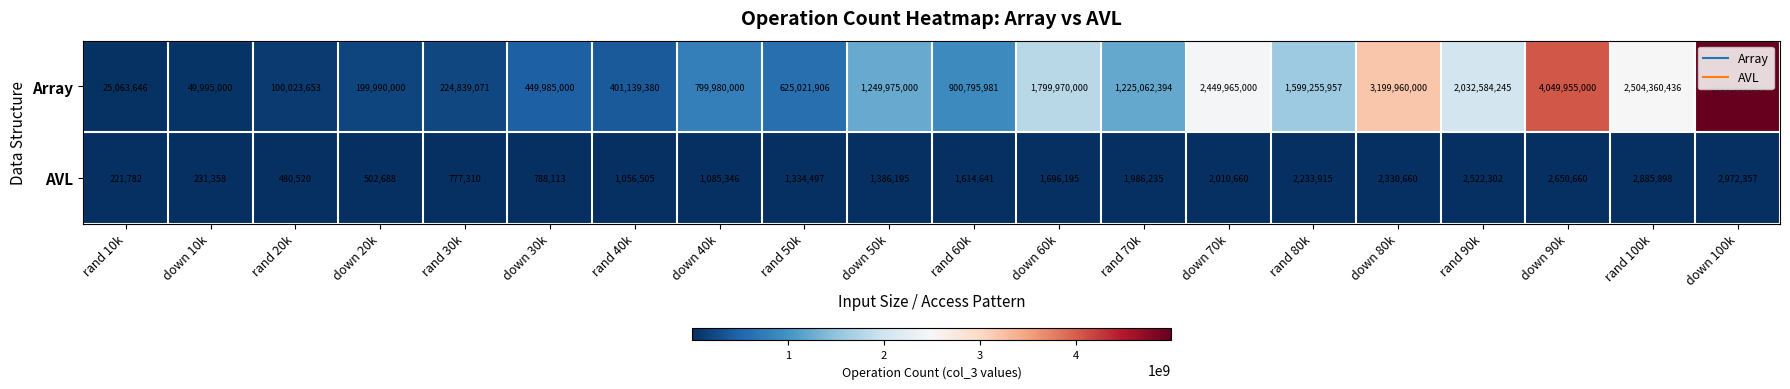

What is the sum of all AVL values?

30767837